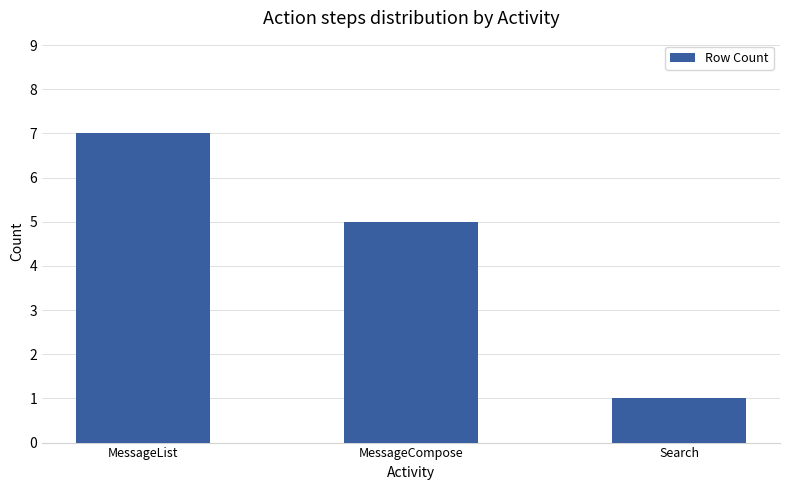

At which label is the value closest to 4?

MessageCompose